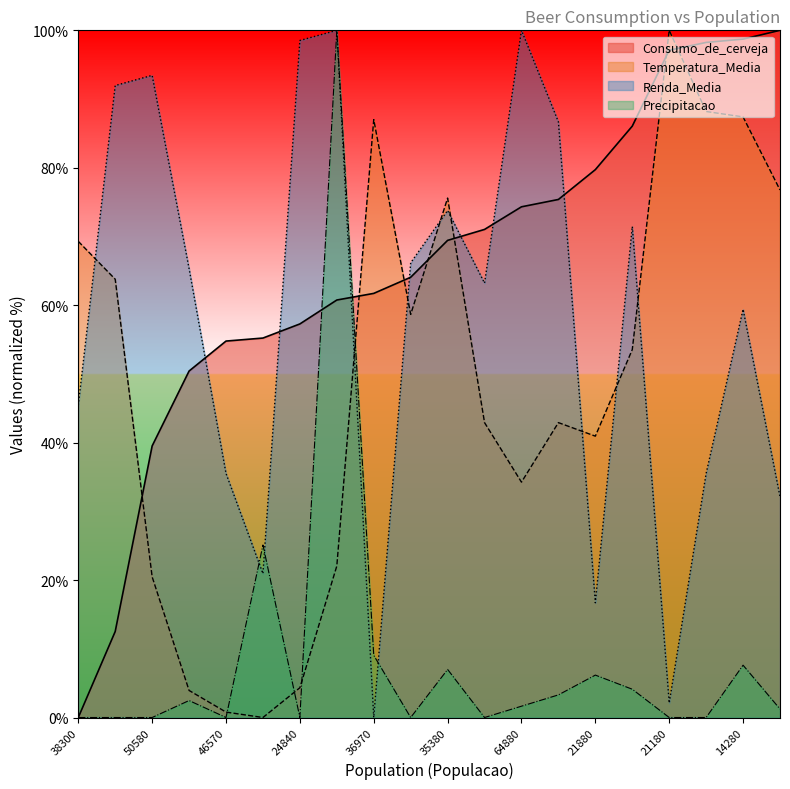

Which label corresponds to the smallest value in the chart?

38300